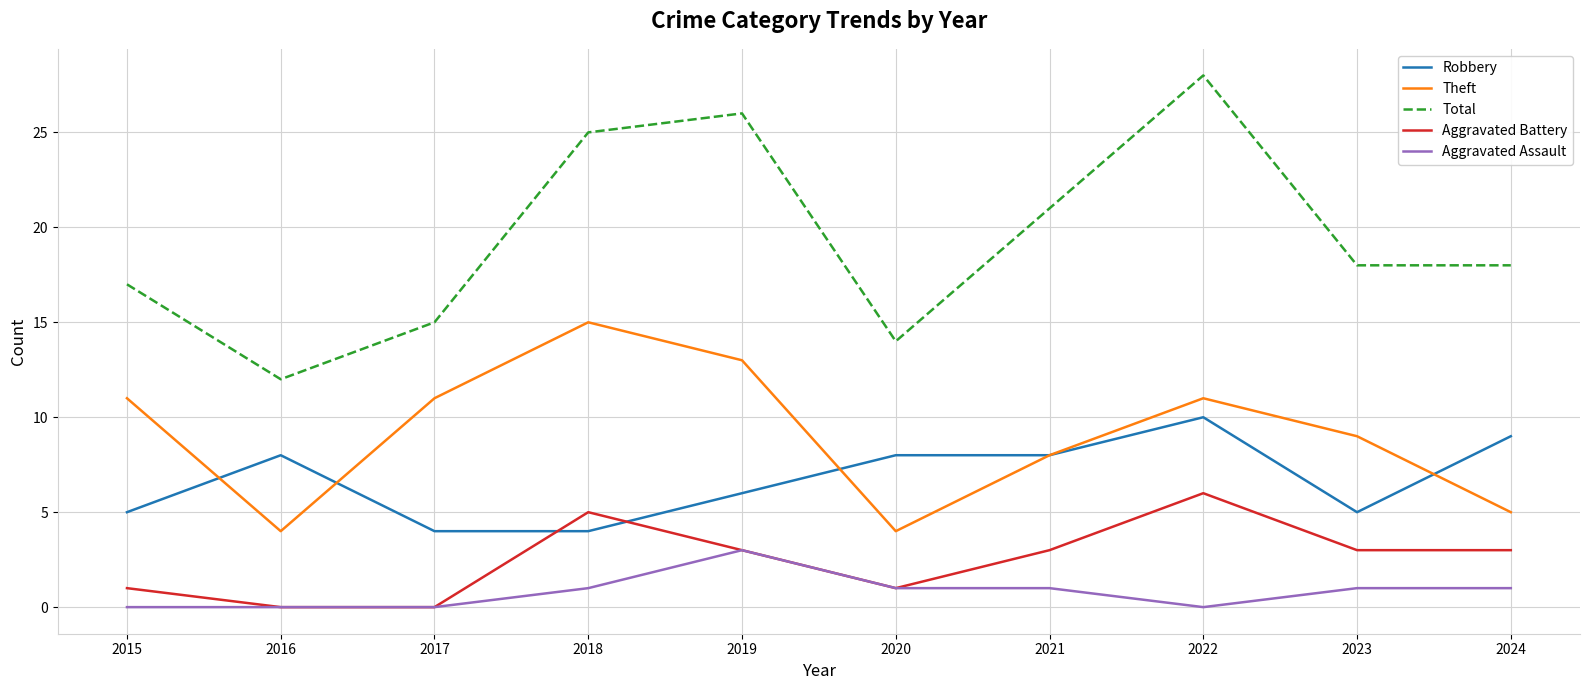

Which series changed the most between 2016 and 2020?

Total